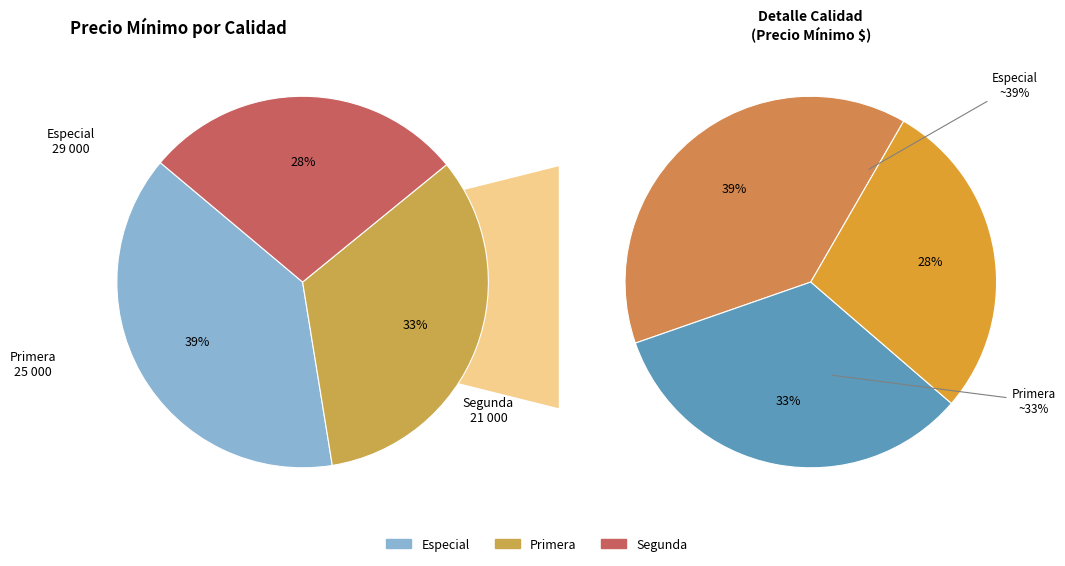

Does Primera account for over 50% of the chart?

No